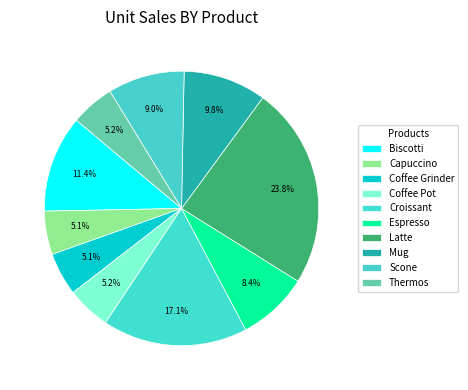

Does any single category account for the majority?

No